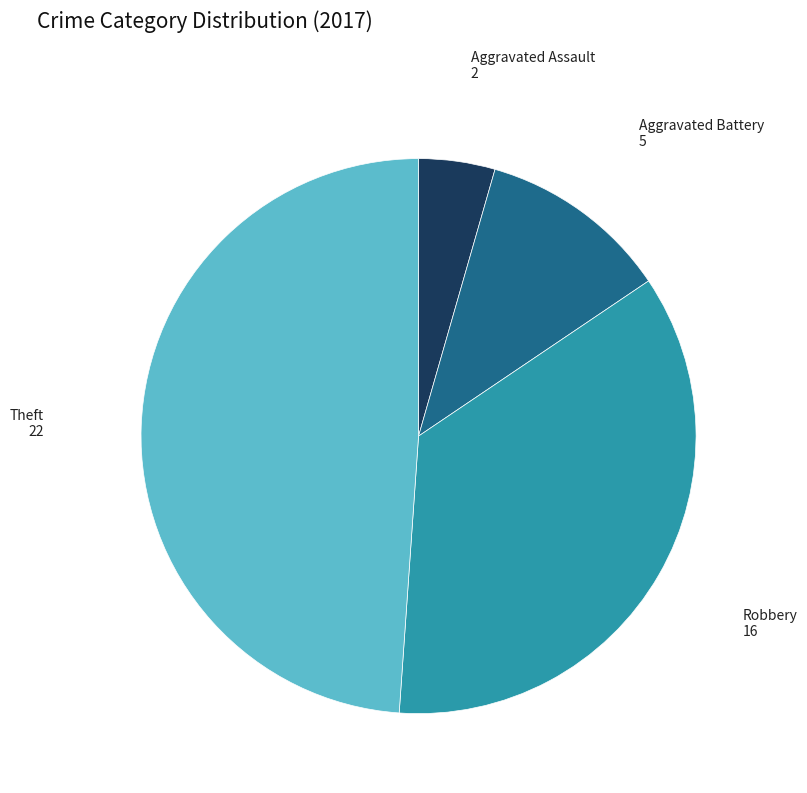

How many slices are in this pie chart?

4